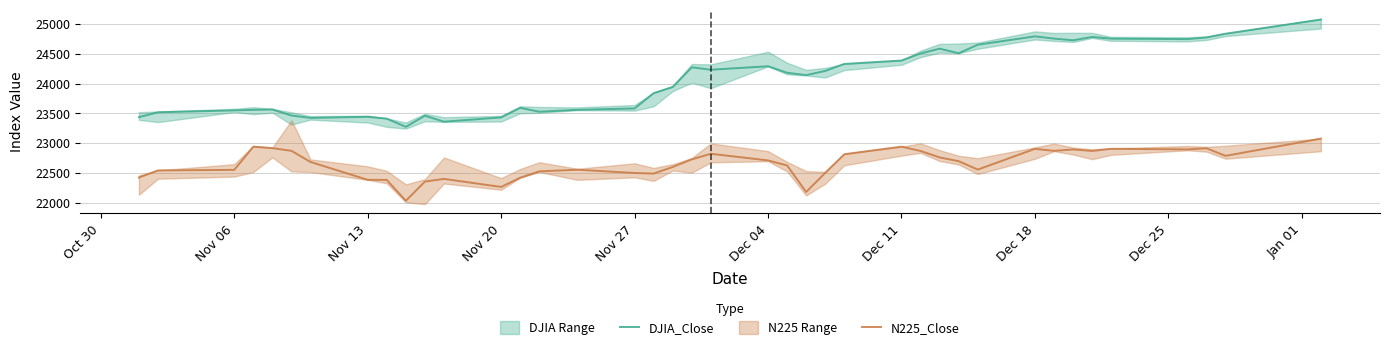

True or false: N225_Close and DJIA_Close intersect in this chart.

False